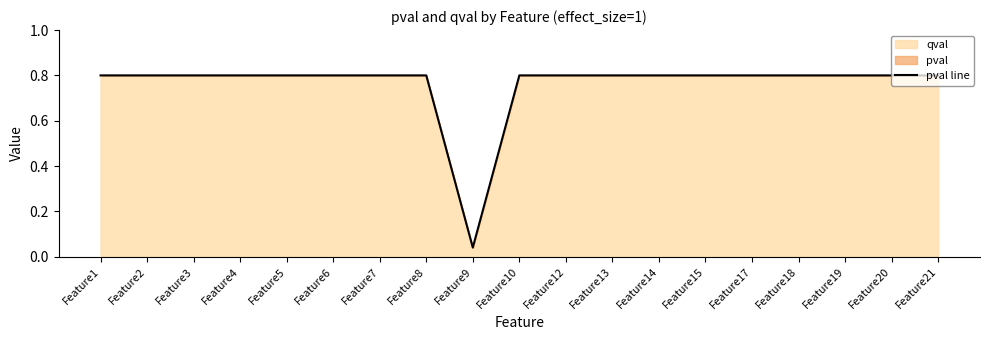

Rank the categories by value from highest to lowest.

Feature1, Feature2, Feature3, Feature4, Feature5, Feature6, Feature7, Feature8, Feature10, Feature12, Feature13, Feature14, Feature15, Feature17, Feature18, Feature19, Feature20, Feature21, Feature9